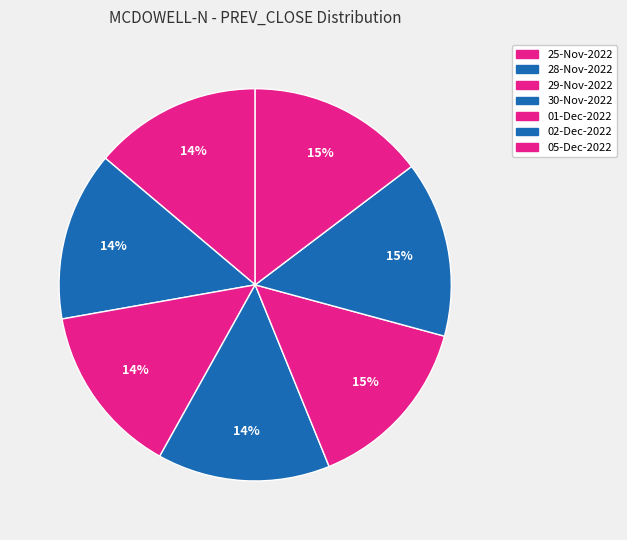

Which has a higher value, 25-Nov-2022 or 05-Dec-2022?

05-Dec-2022